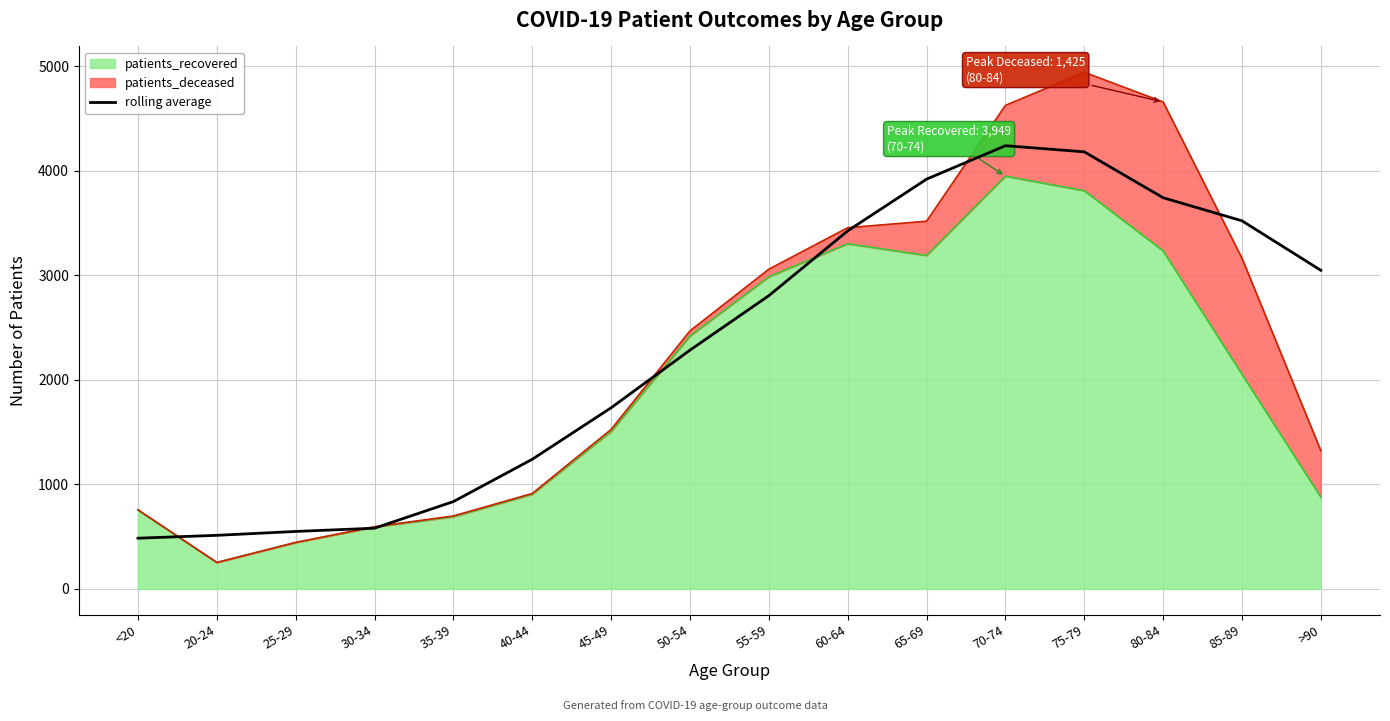

Reading right to left, what are all the values shown in this chart?

>90=3048.0	85-89=3521.8	80-84=3742.6	75-79=4181.8	70-74=4240.4	65-69=3920.4	60-64=3425.6	55-59=2805.6	50-54=2284.6	45-49=1733.0	40-44=1240.2	35-39=835.4	30-34=580.8	25-29=549.6	20-24=512.5	<20=485.0